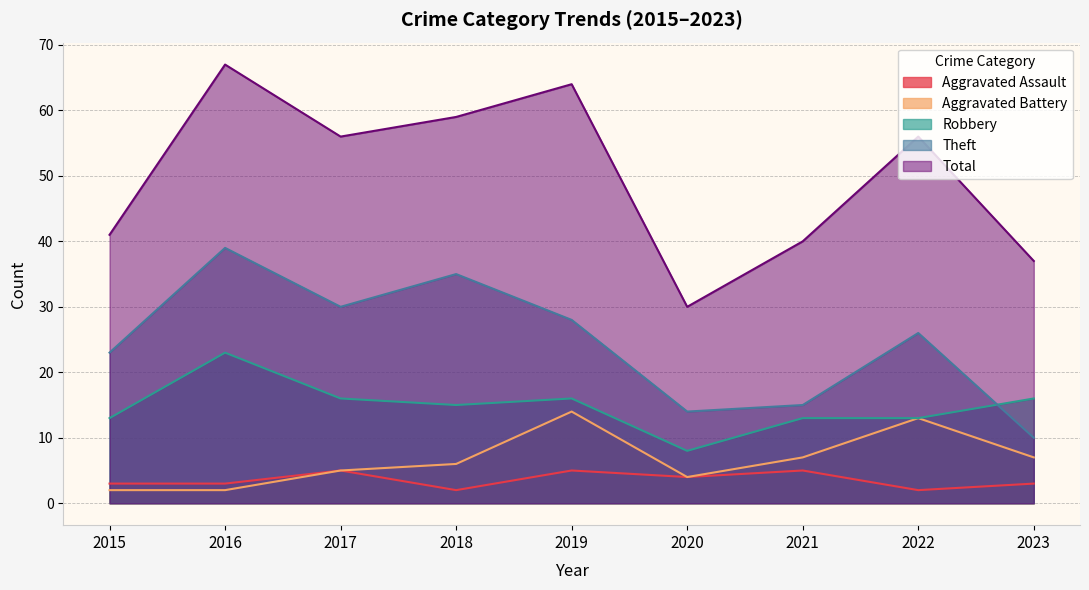

Count the number of categories in the chart.

9